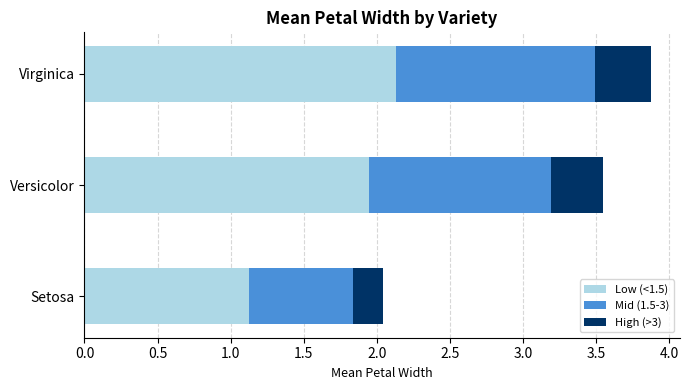

At which category is the sum across all series the highest?

Virginica